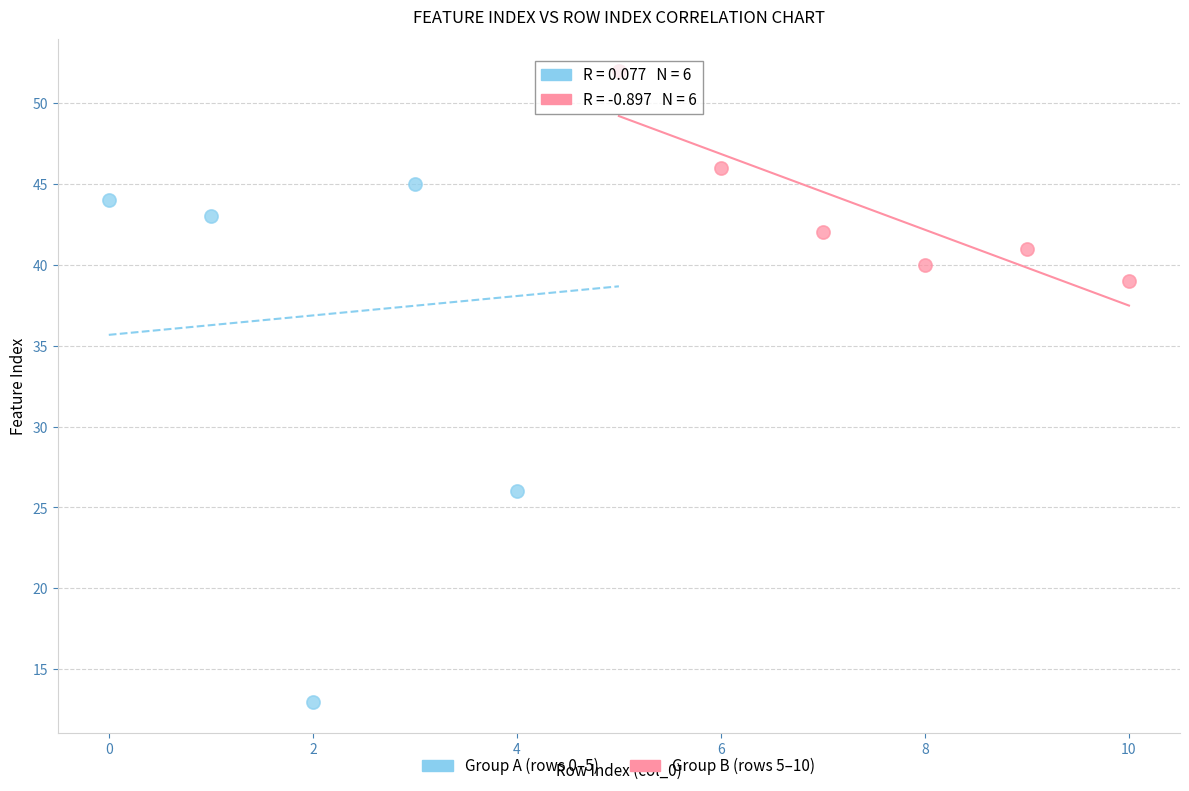

Which series has the largest Y range (max minus min)?

Group A (rows 0–5)